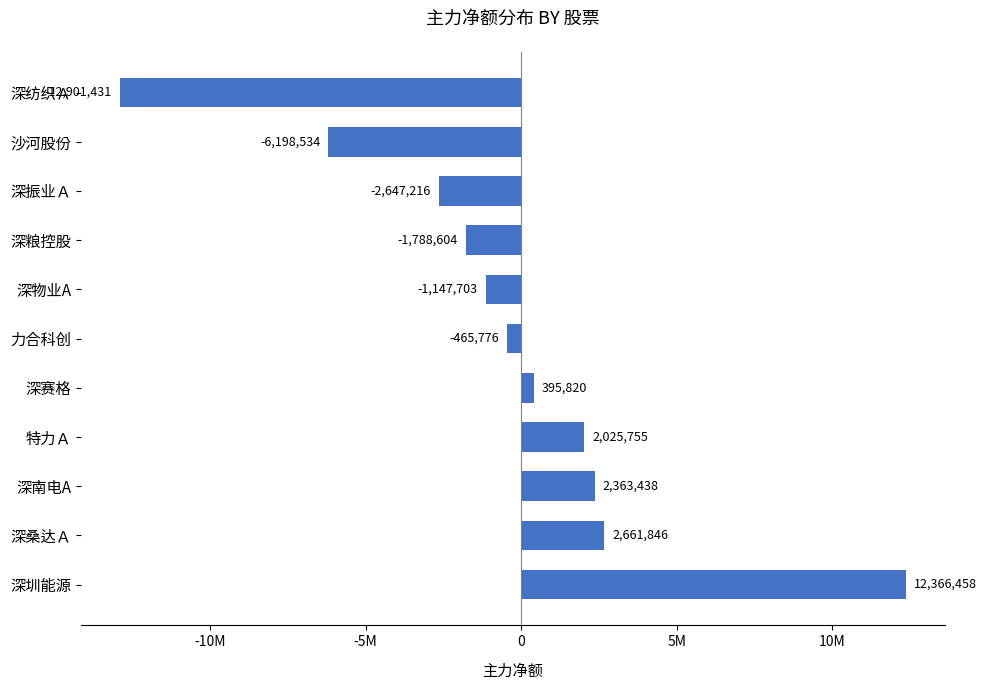

List the labels in order of value, largest first.

深圳能源, 深桑达Ａ, 深南电A, 特力Ａ, 深赛格, 力合科创, 深物业A, 深粮控股, 深振业Ａ, 沙河股份, 深纺织Ａ